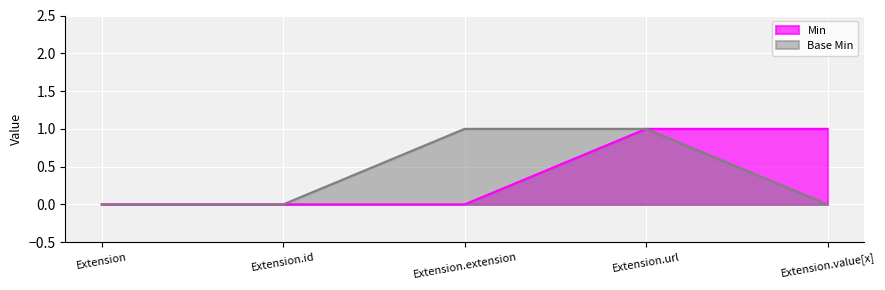

How many lines are shown in the chart?

2